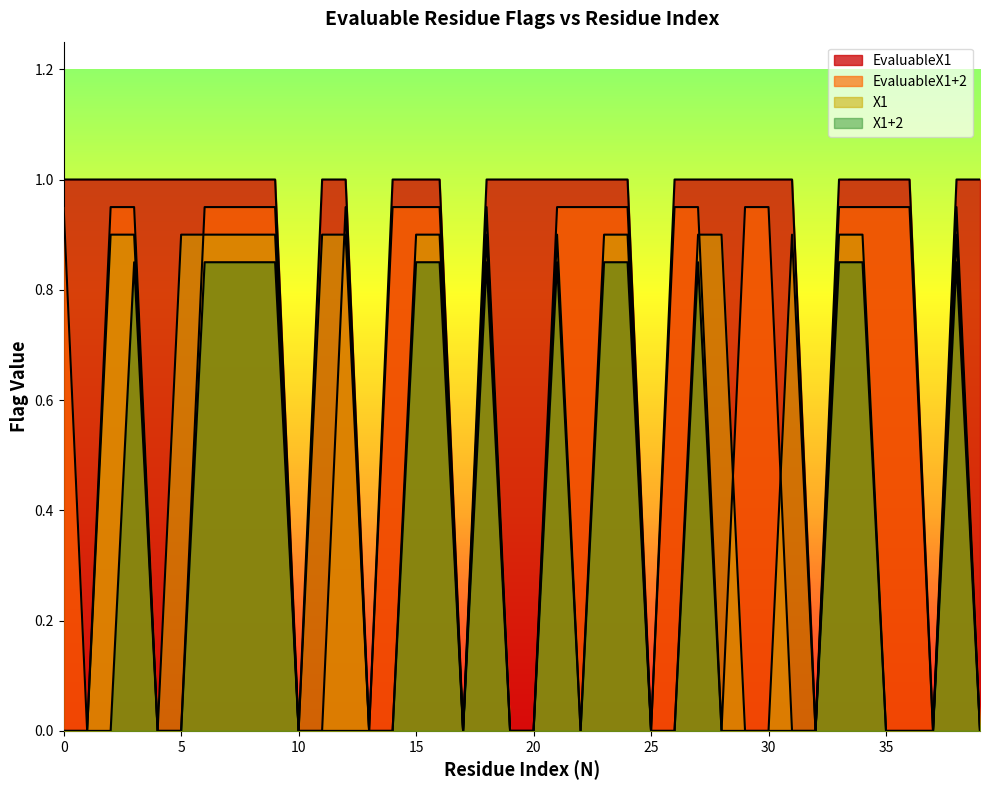

True or false: X1 and EvaluableX1+2 cross at least once.

True